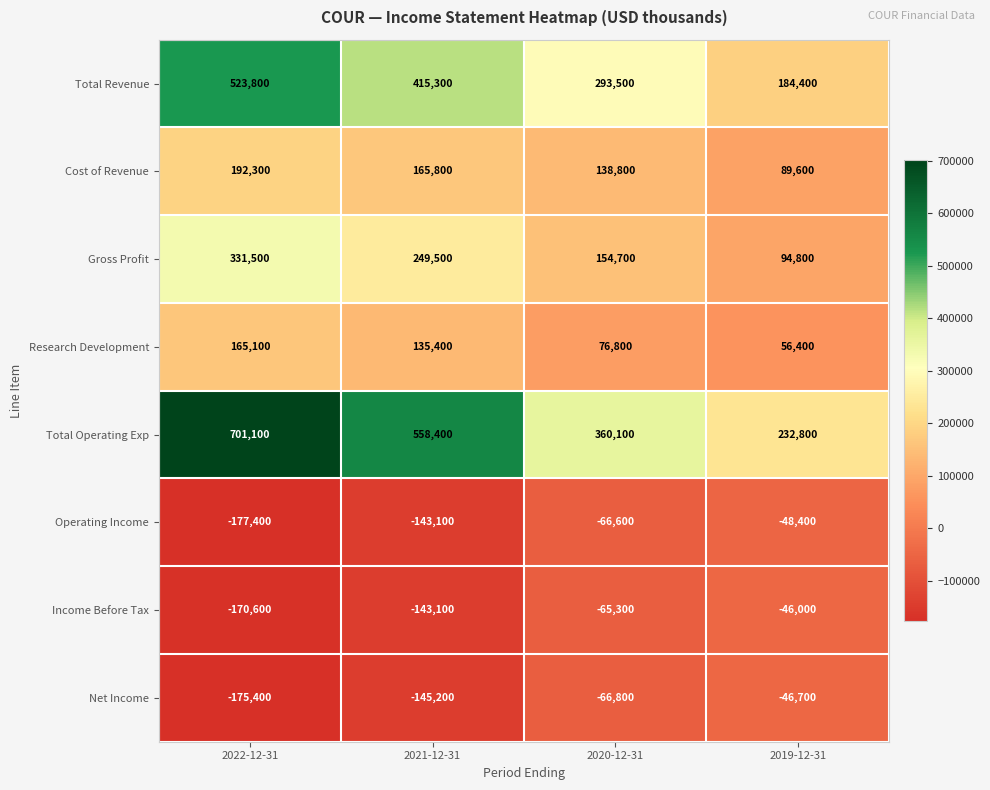

Is it true that Total Revenue equals 523800 at 2022-12-31?

True